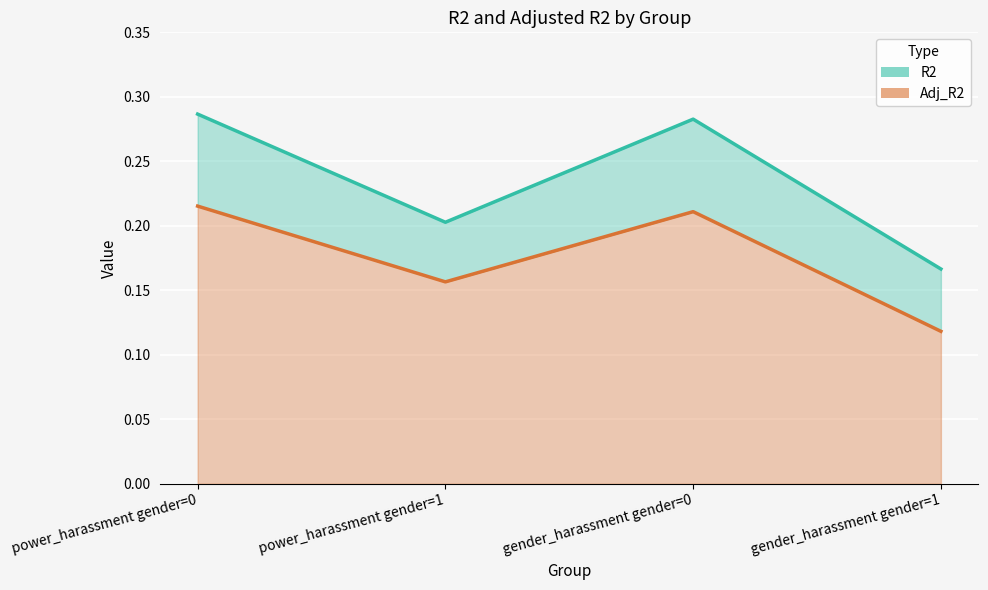

How many interior local valleys does the R2 series have?

1